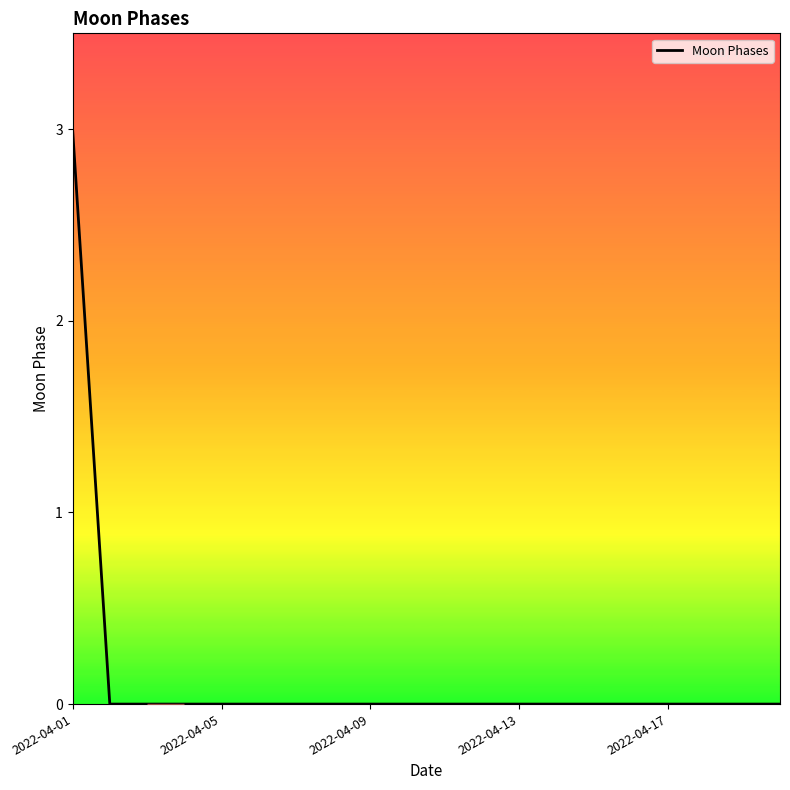

What is the maximum value shown in the chart?

3